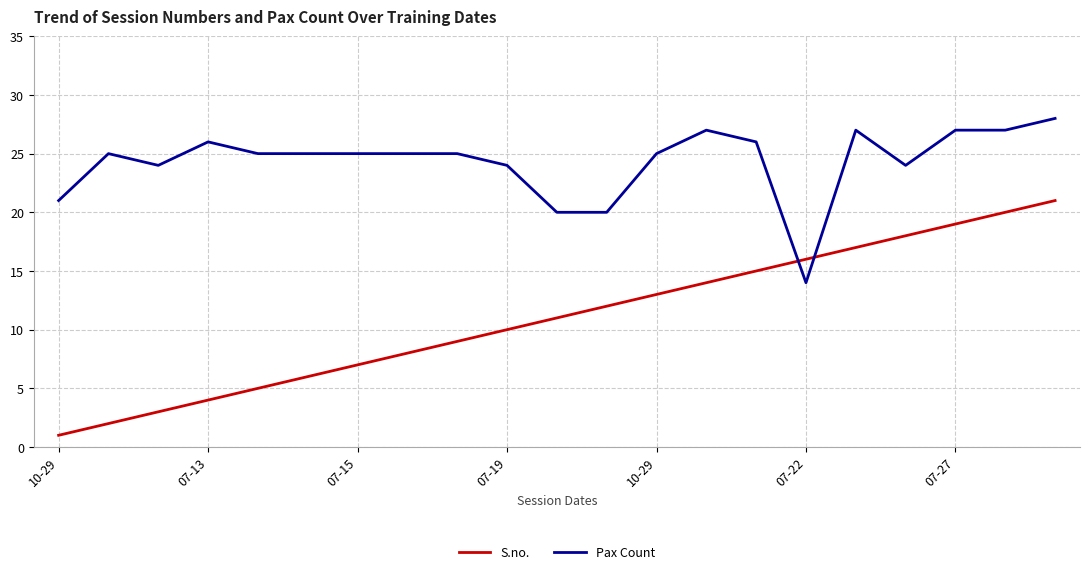

Which series has the widest spread of values?

S.no.